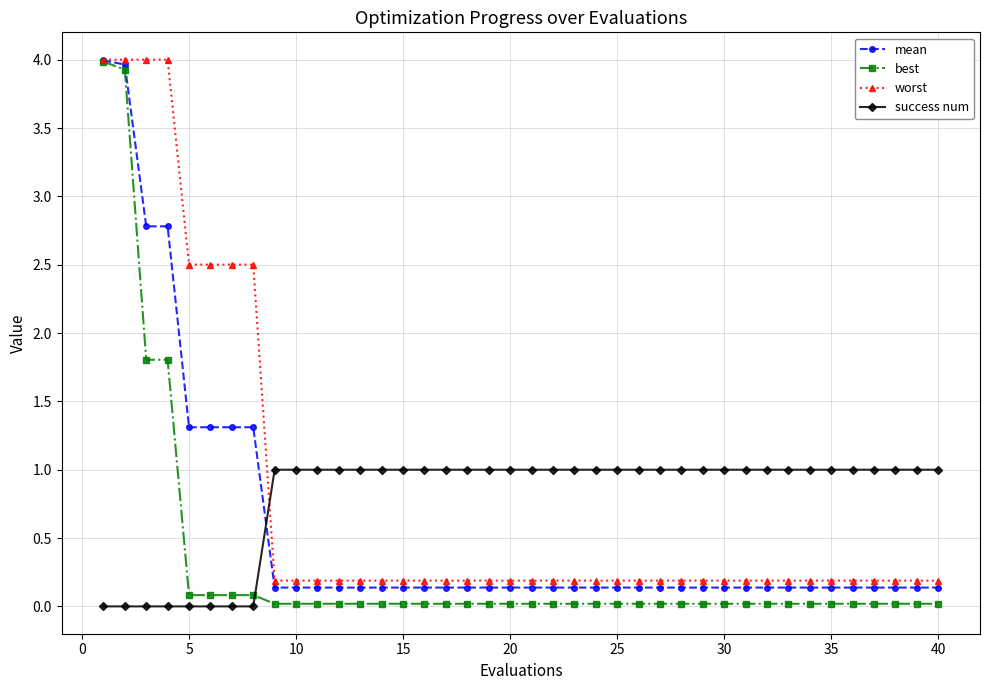

What is the value of the worst point at the 25th from the left?

0.2